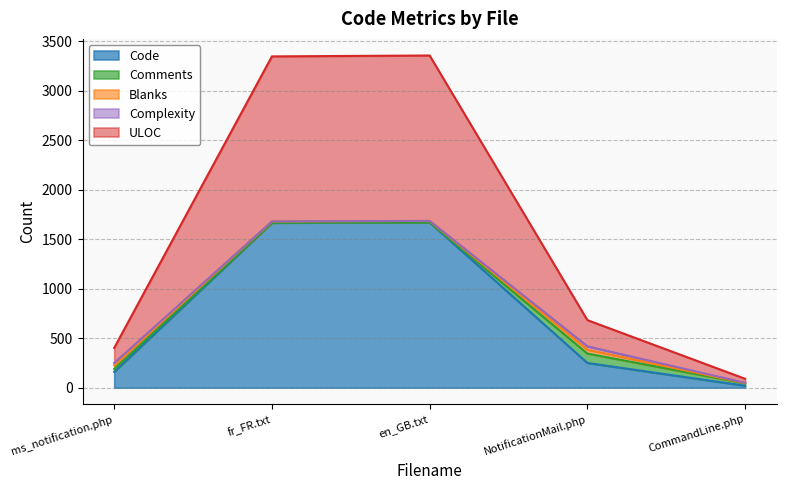

At which category is the sum across all series the highest?

en_GB.txt